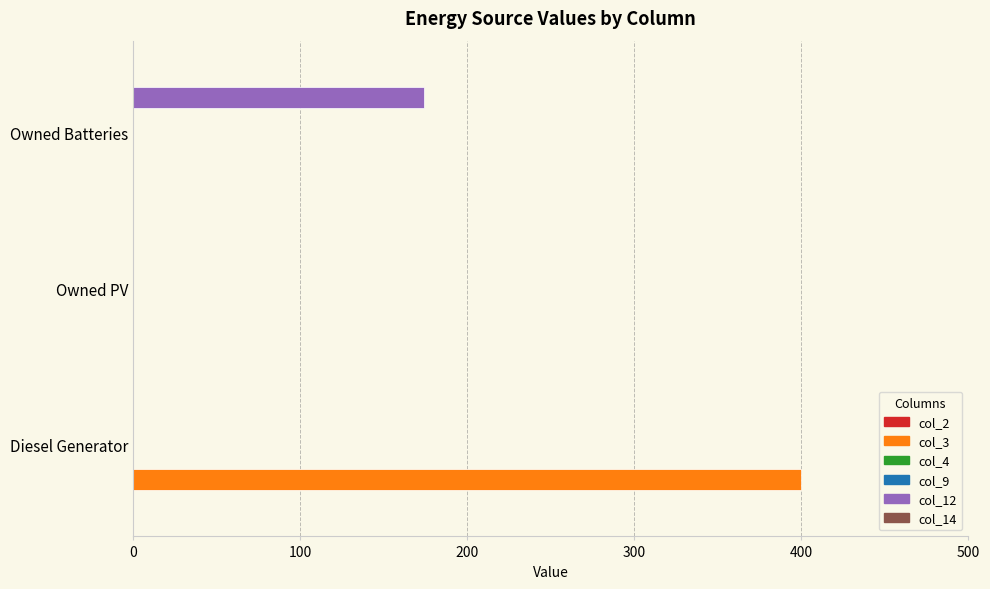

Reading right to left, what are all the values shown in this chart?

col_2: 0.1	0.1	0.1
col_3: 0.0	0.0	400.0
col_4: 0.1	0.1	0.1
col_9: 0.1	0.1	0.1
col_12: 174.0	0.0	0.0
col_14: 0.1	0.1	0.1